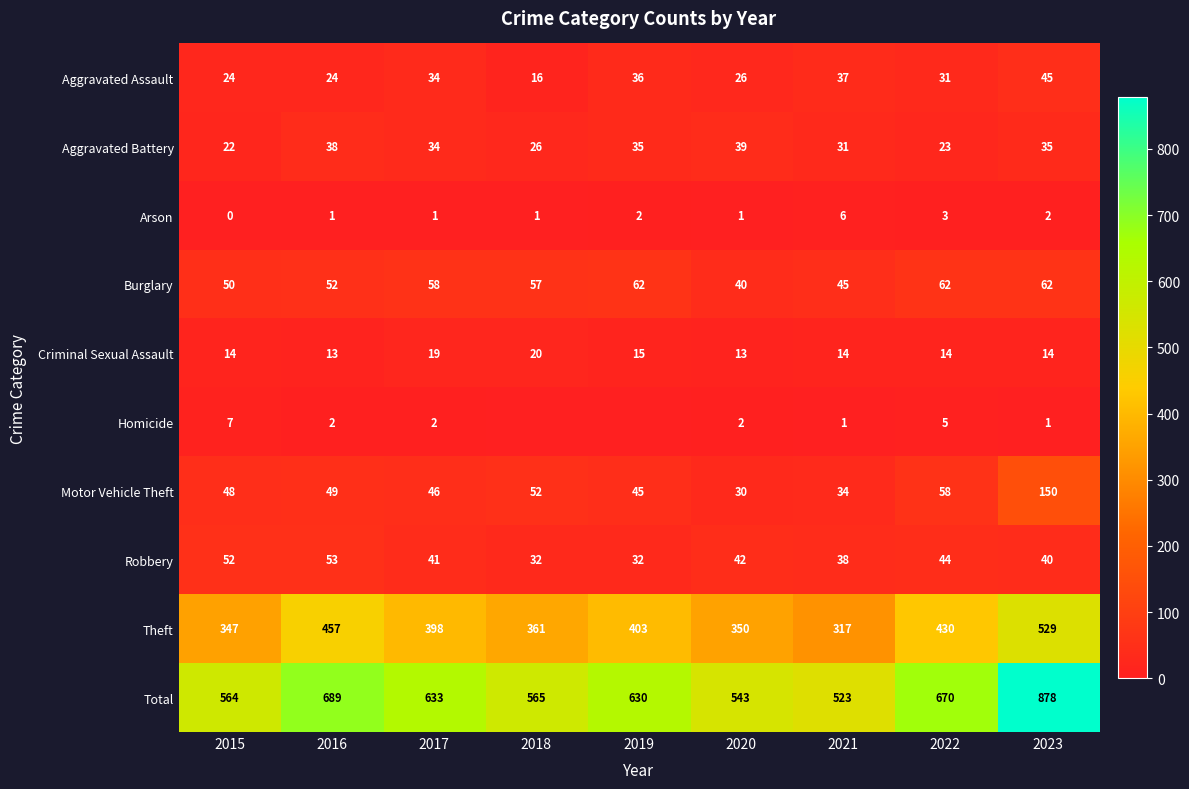

Which has a higher value, 2020 or 2018?

2020